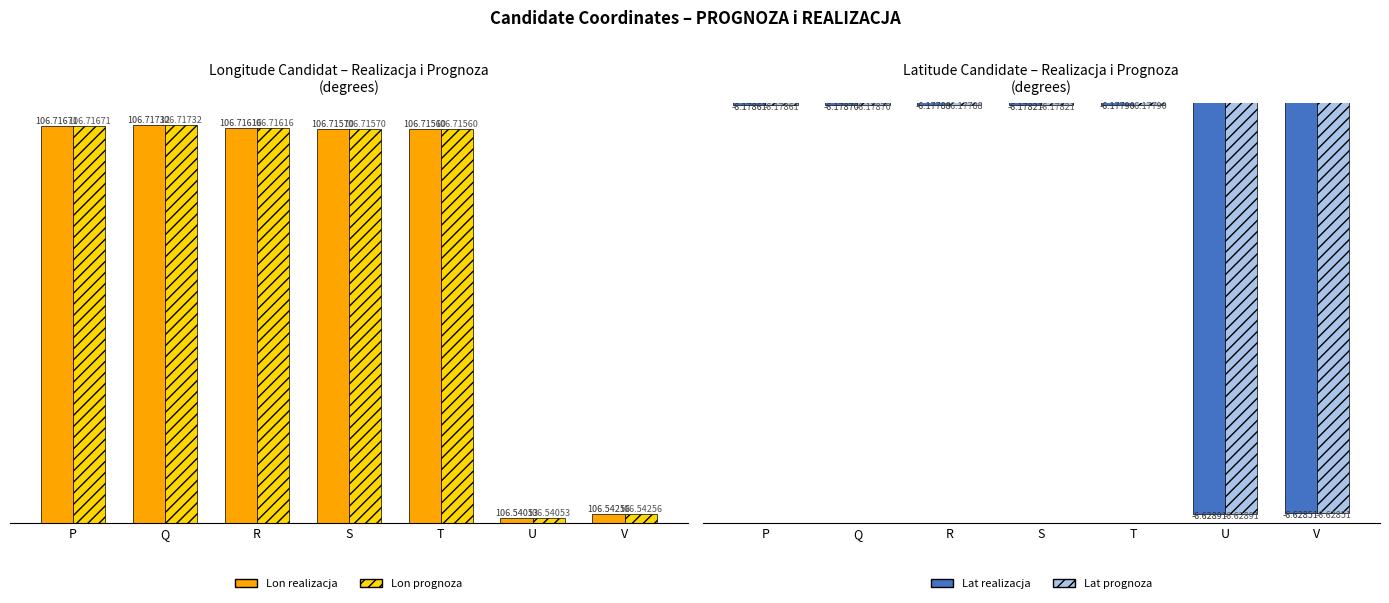

At which label does Latitude Candidate (prognoza) reach its peak?

R